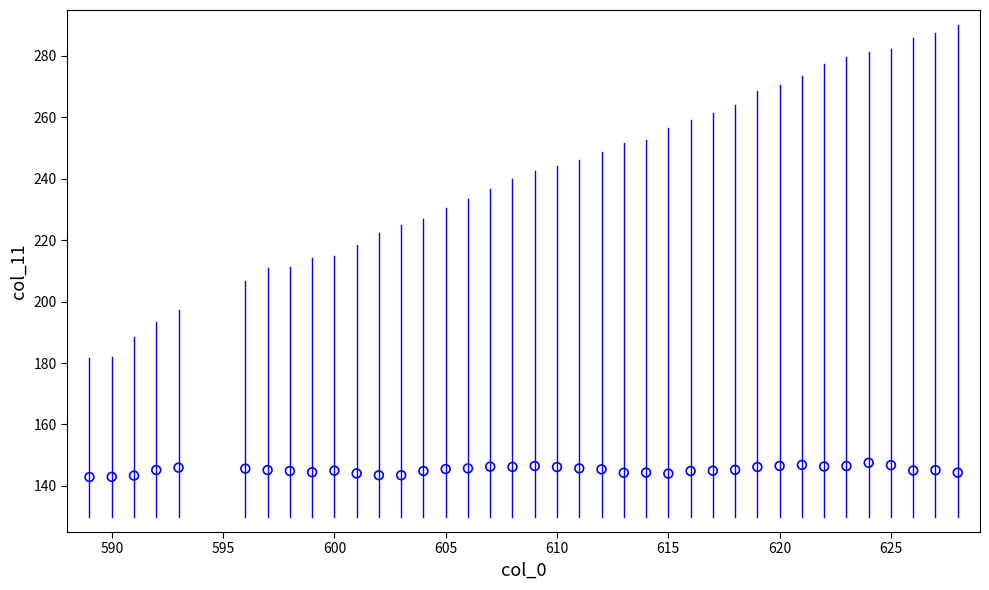

What is the range of Y values (max minus min)?

4.7